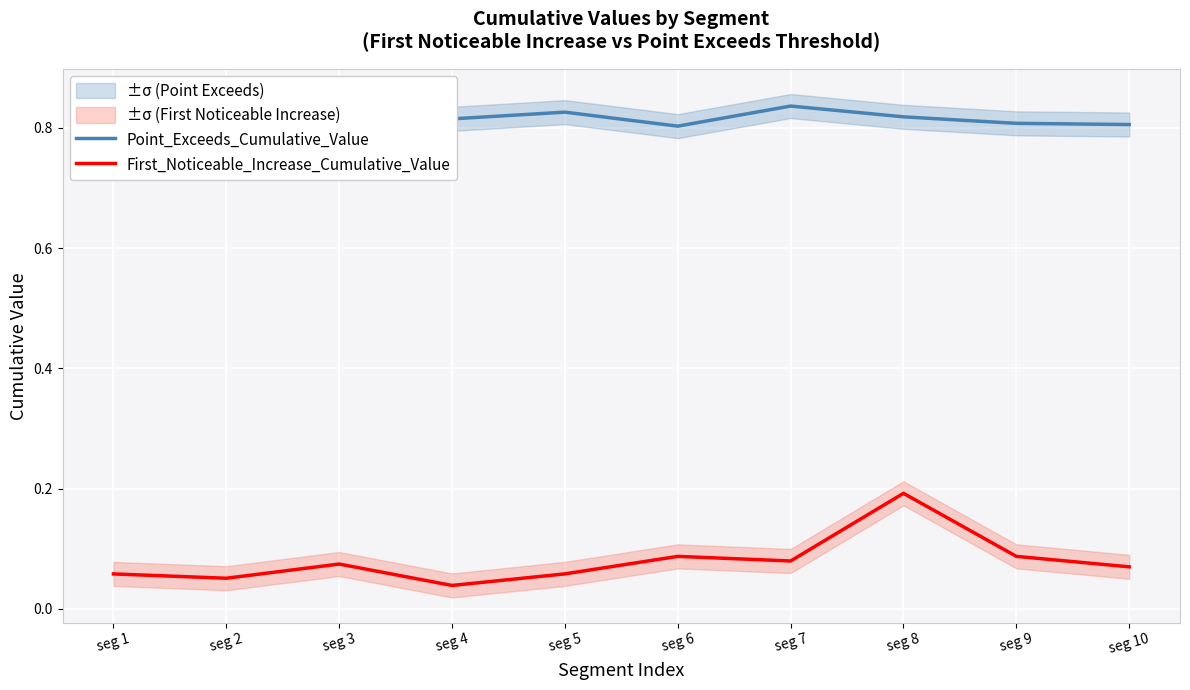

At seg 1, list the series in order from smallest to largest.

First_Noticeable_Increase_Cumulative_Value, Point_Exceeds_Cumulative_Value